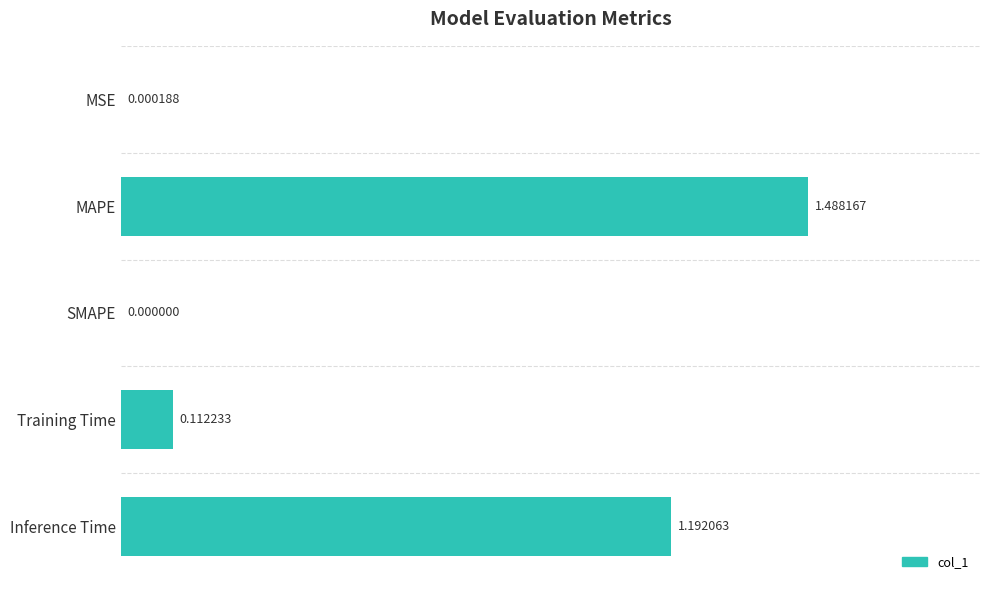

Are the bars horizontal?

Yes